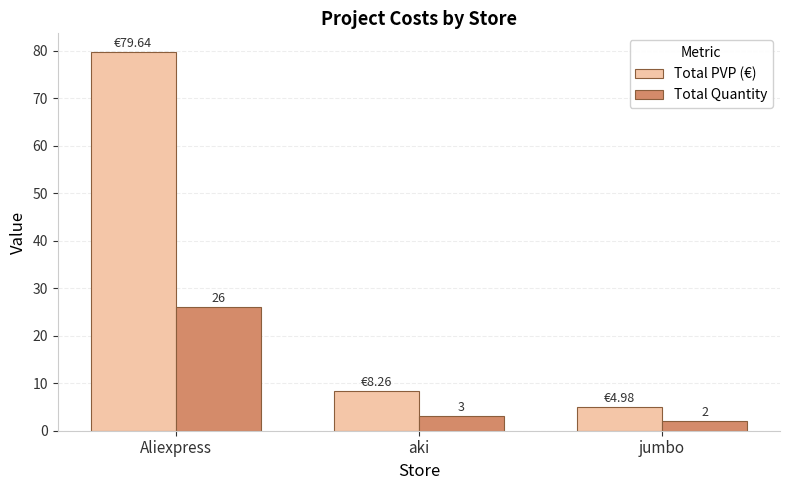

List the series in order of their peak value, highest first.

Total PVP (€), Total Quantity